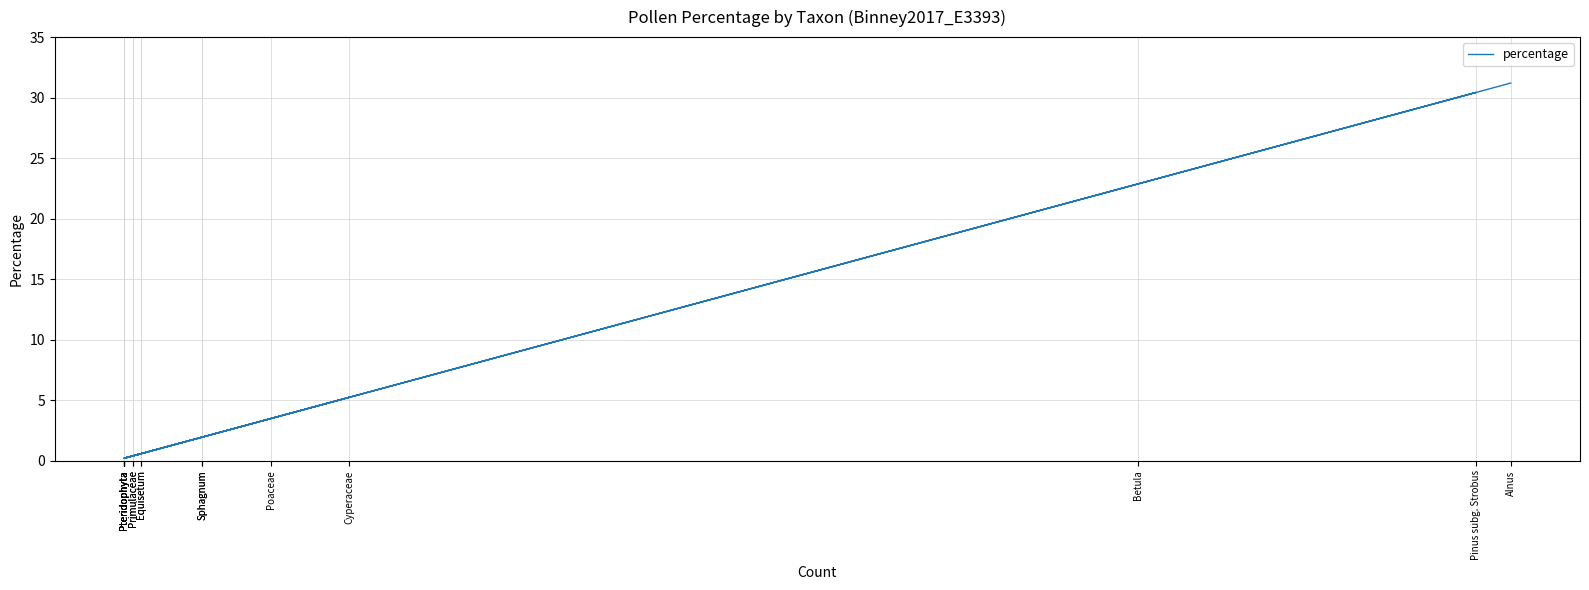

How many lines are shown in the chart?

1